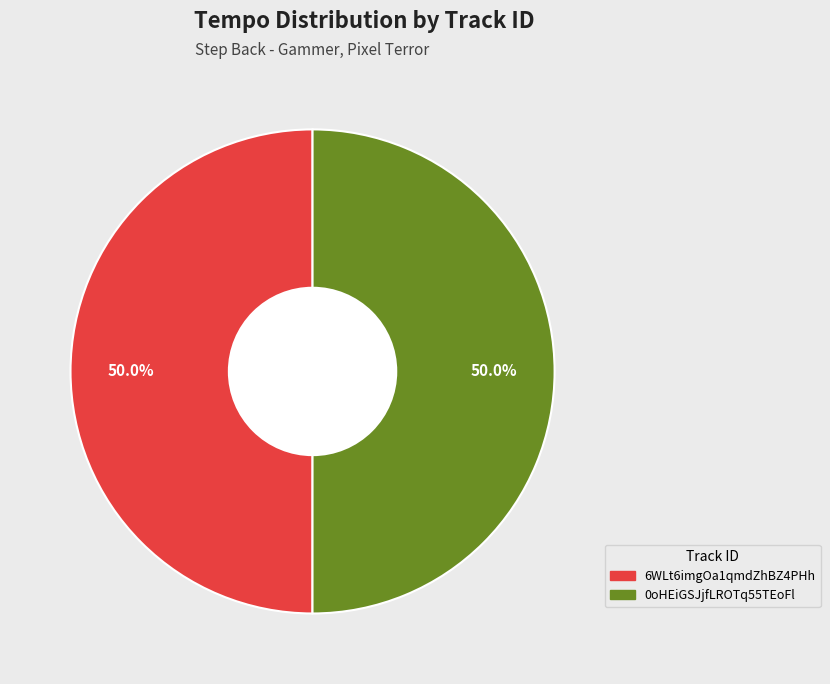

True or false: 0oHEiGSJjfLROTq55TEoFl accounts for 50% of the total.

True